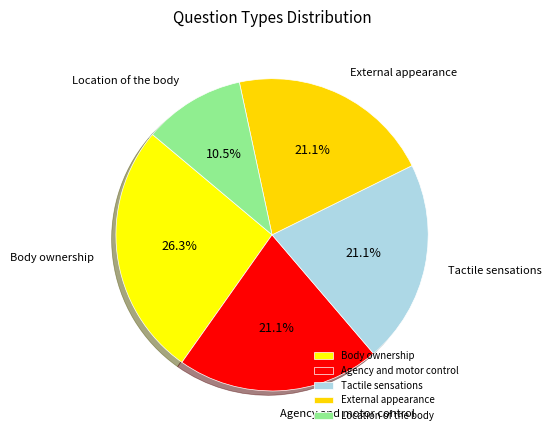

What percentage do Tactile sensations and Location of the body together represent?

31.6%